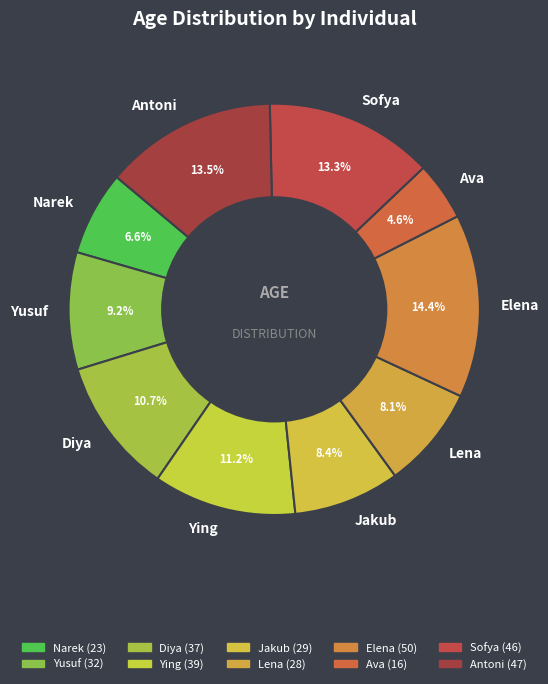

The Yusuf slice represents 19% of the pie. True or false?

False